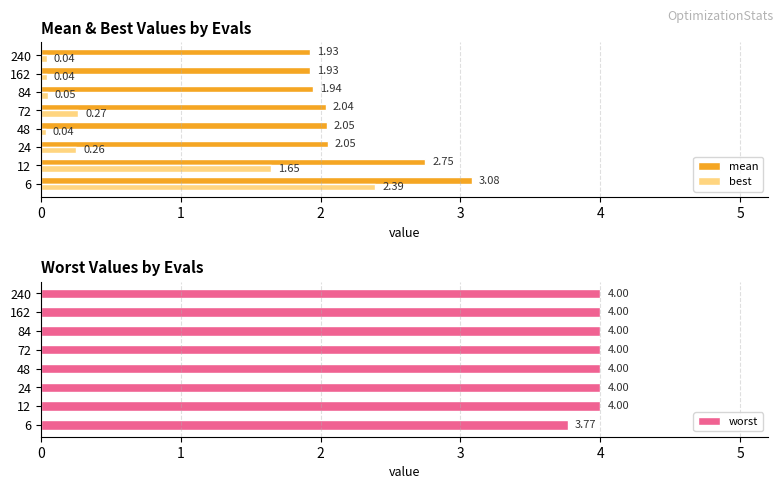

What is the difference between the maximum and minimum values in the best series?

2.4